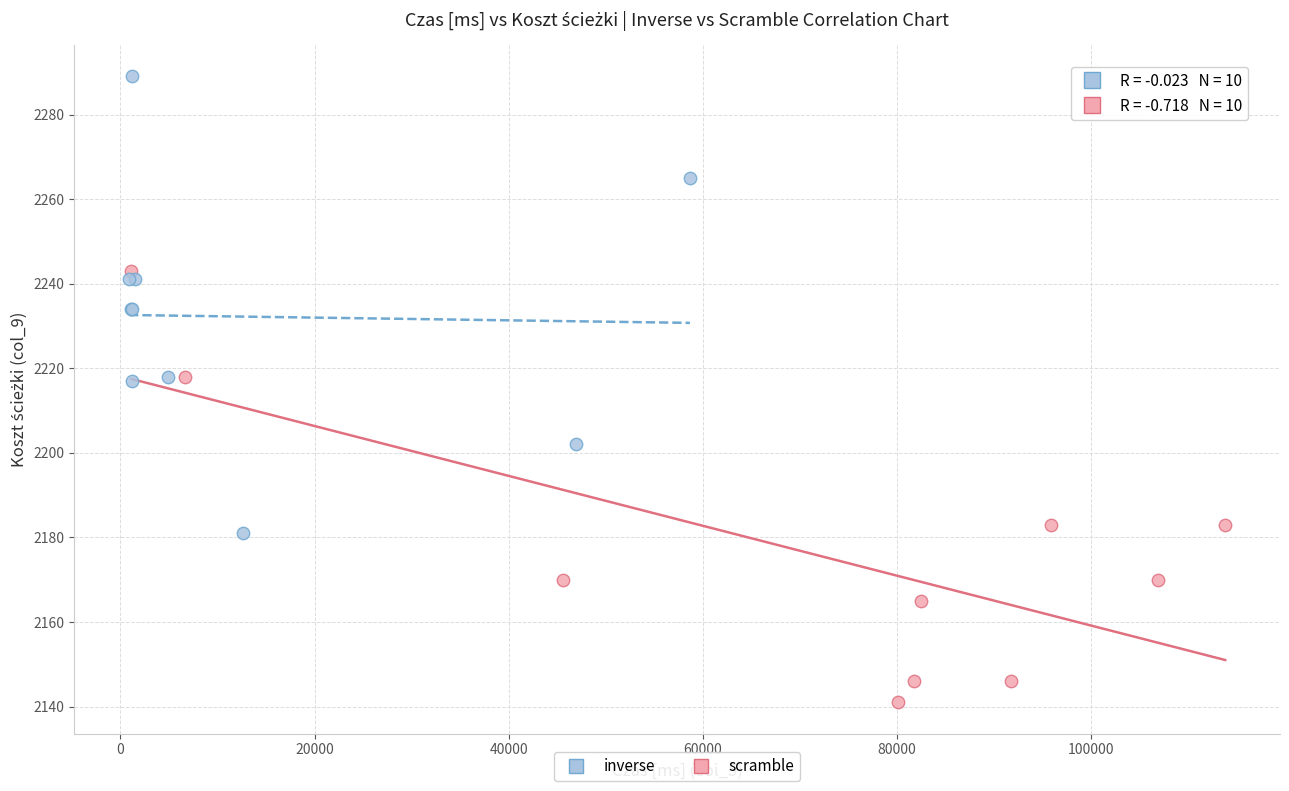

Which series contains the highest Y value?

inverse